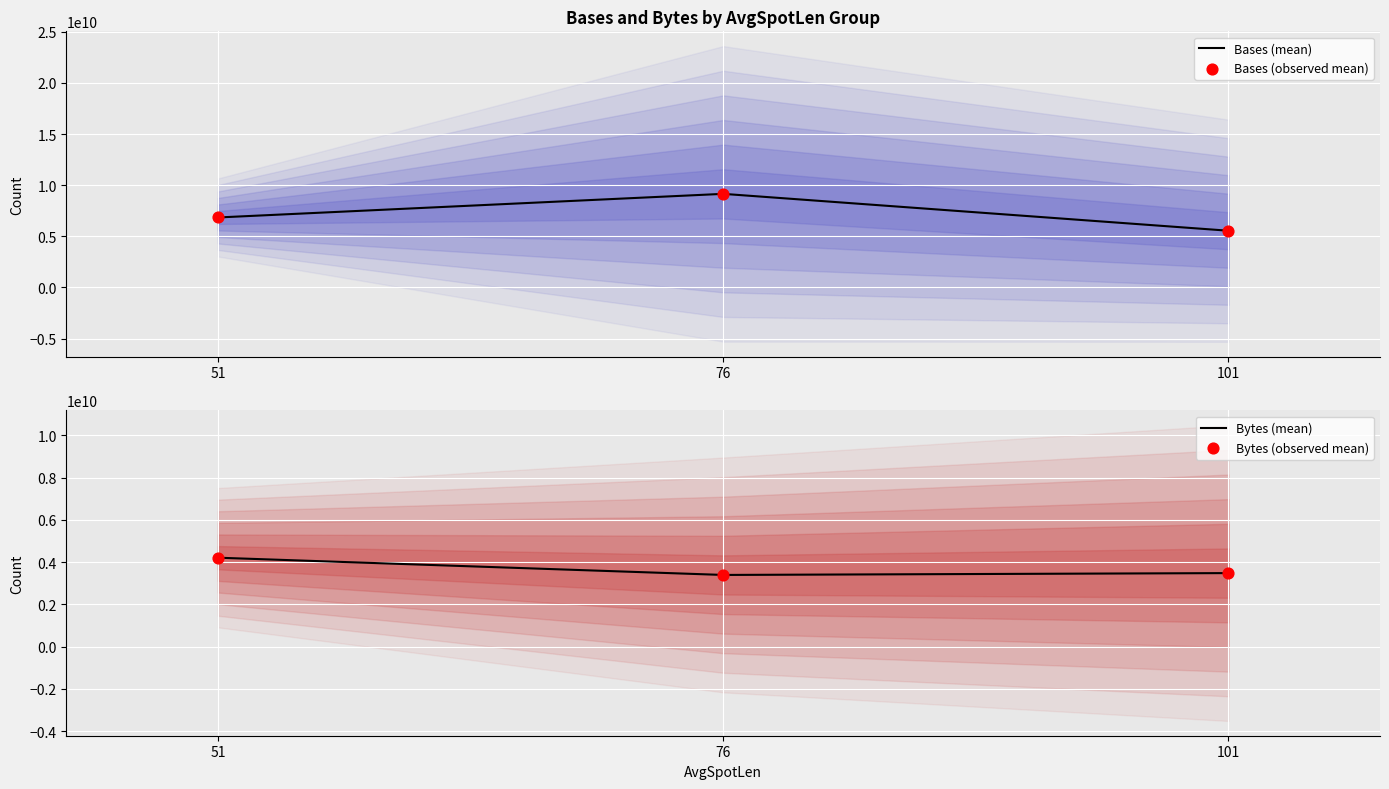

What are all the series names shown in the legend?

Bases (mean), Bases (observed mean), Bytes (mean), Bytes (observed mean)